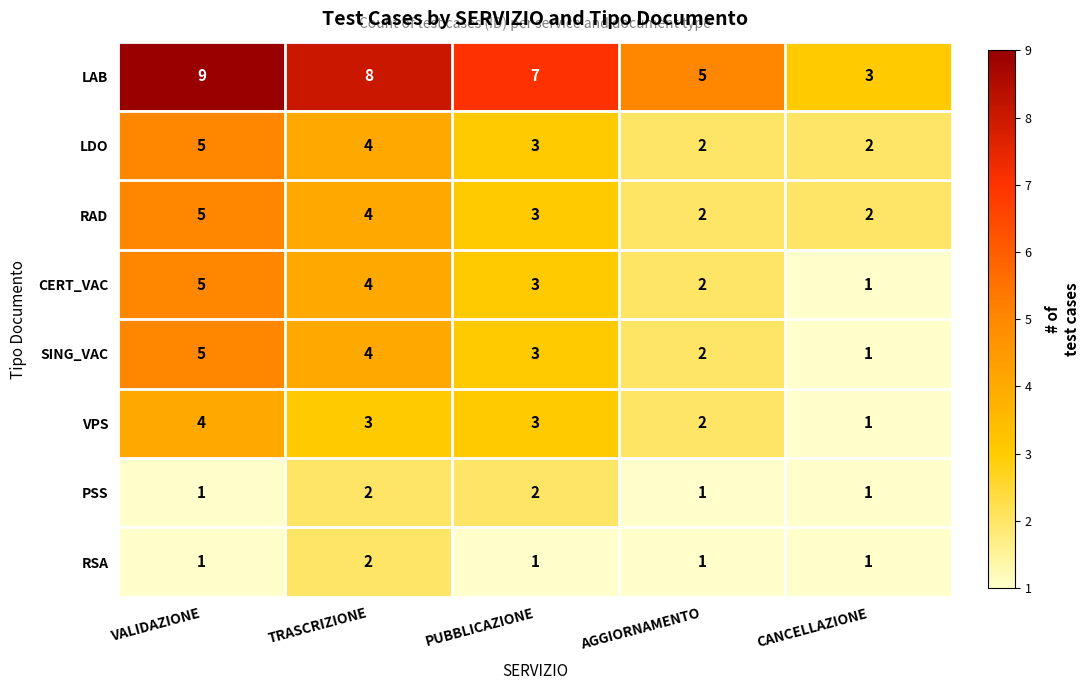

True or false: RAD has a value of 4 at TRASCRIZIONE.

True